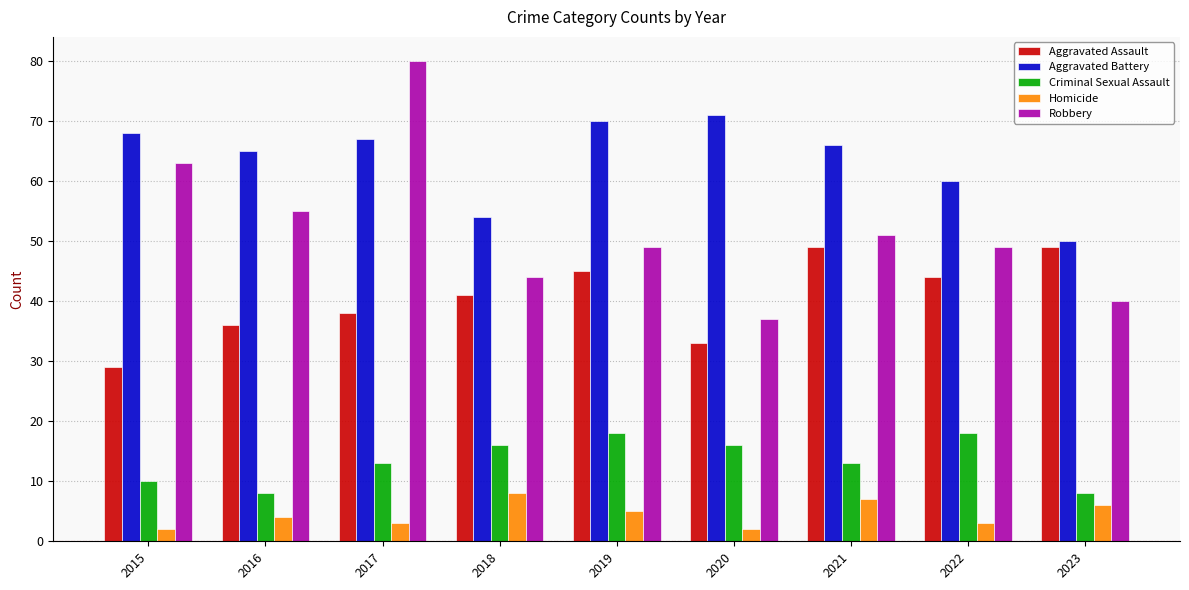

Which series has the widest spread of values?

Robbery